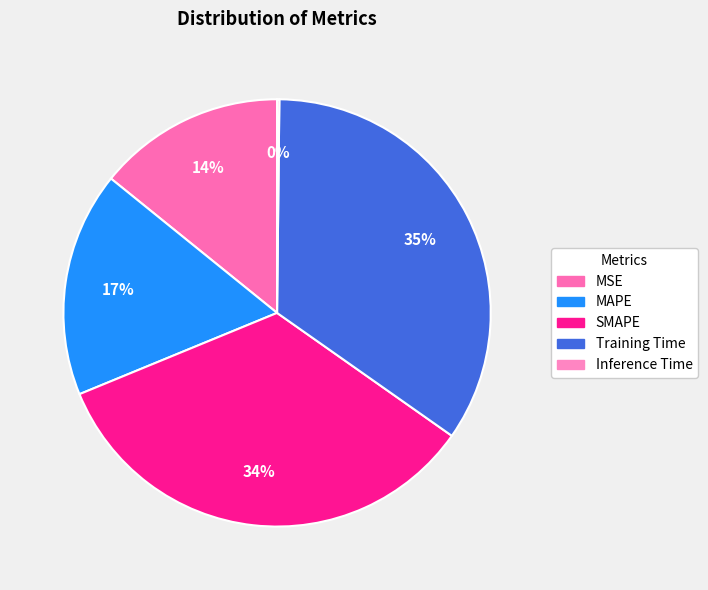

Is SMAPE the majority of the pie?

No